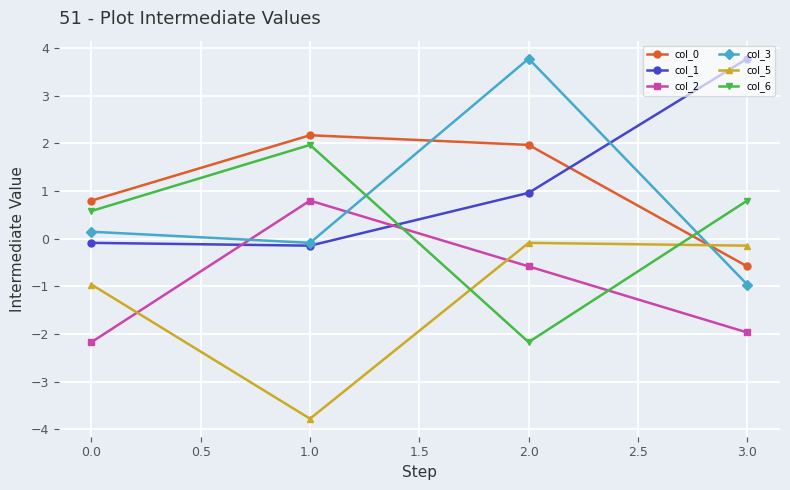

How many times do col_3 and col_5 cross each other?

1